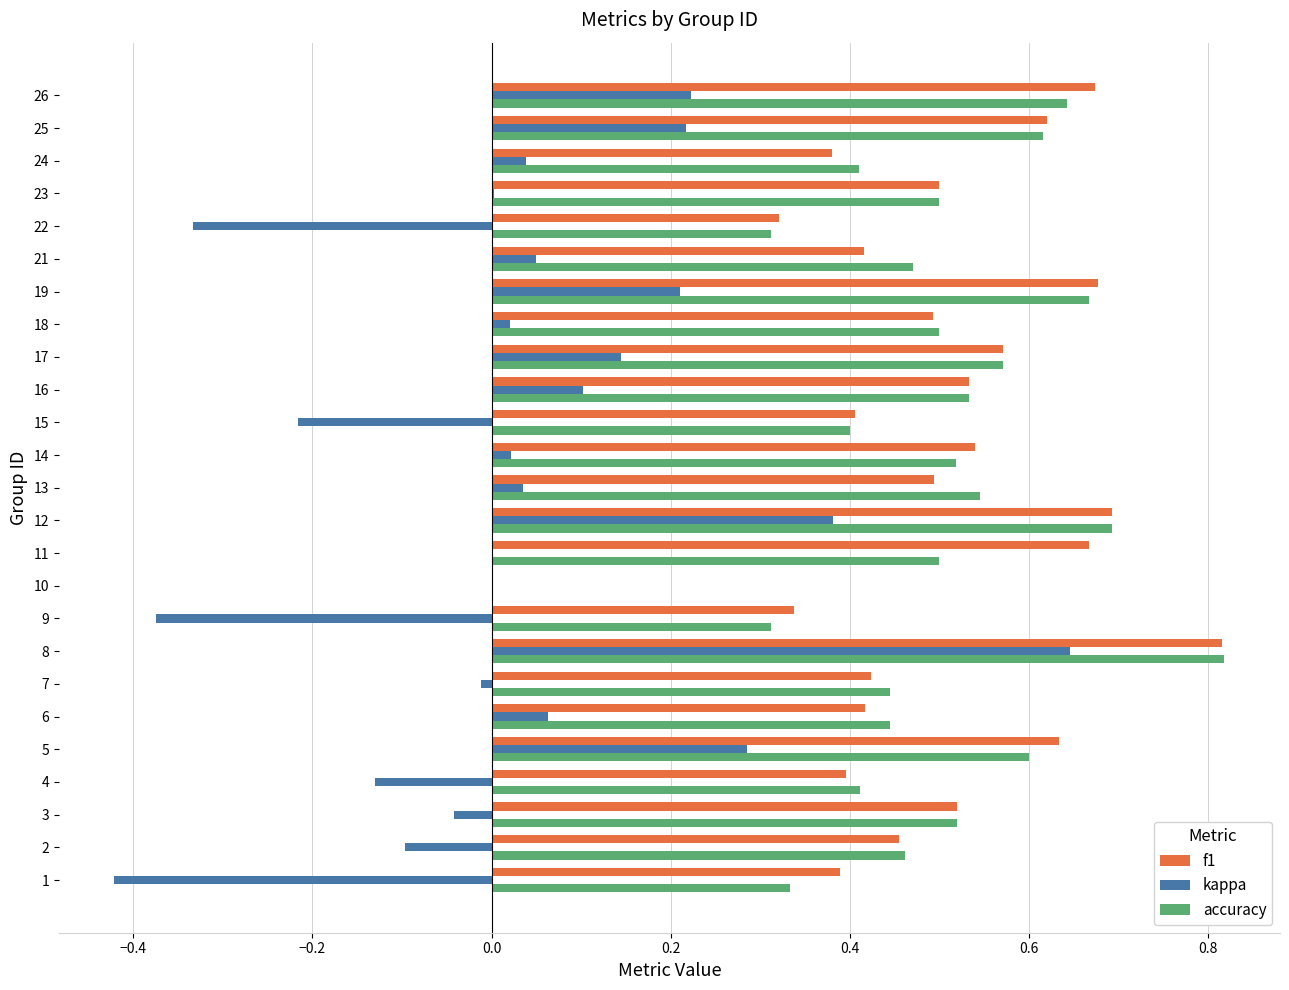

What are all the series names shown in the legend?

f1, kappa, accuracy